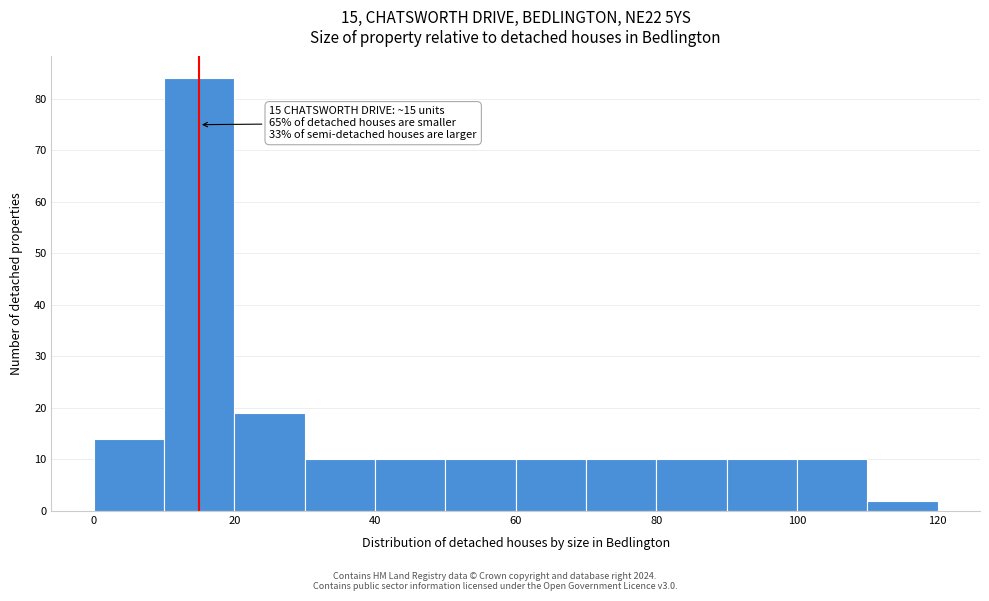

Over which range of the x-axis is the bar tallest?

10 to 20